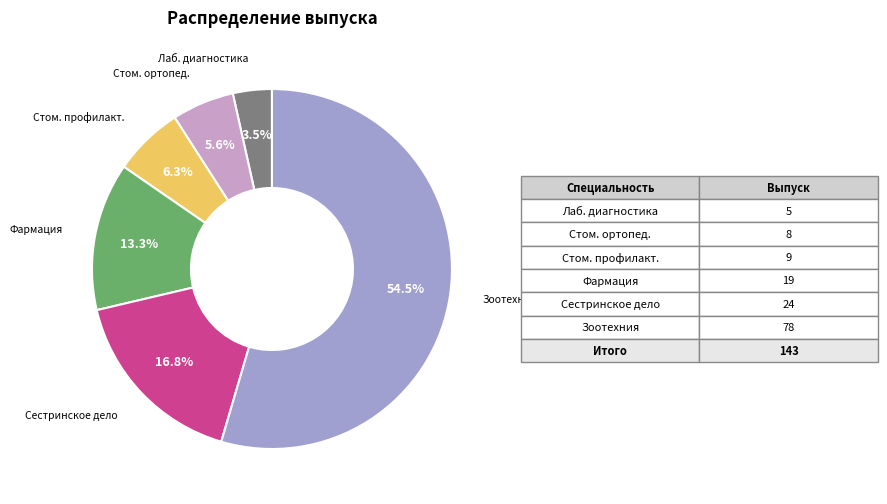

Is there any slice that represents more than half of the pie?

Yes